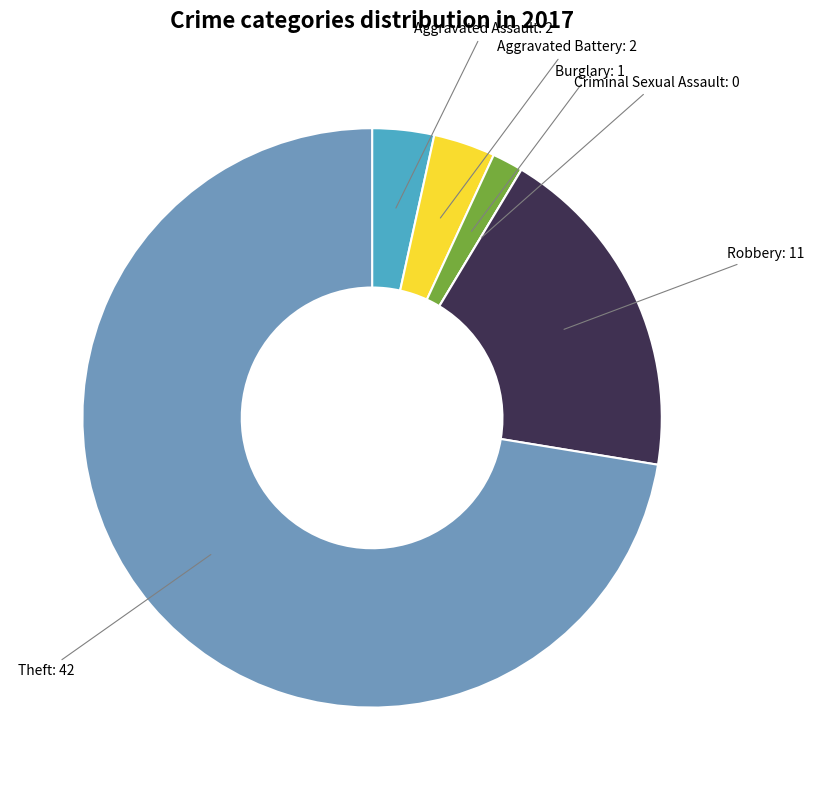

Is there a majority slice in this chart?

Yes